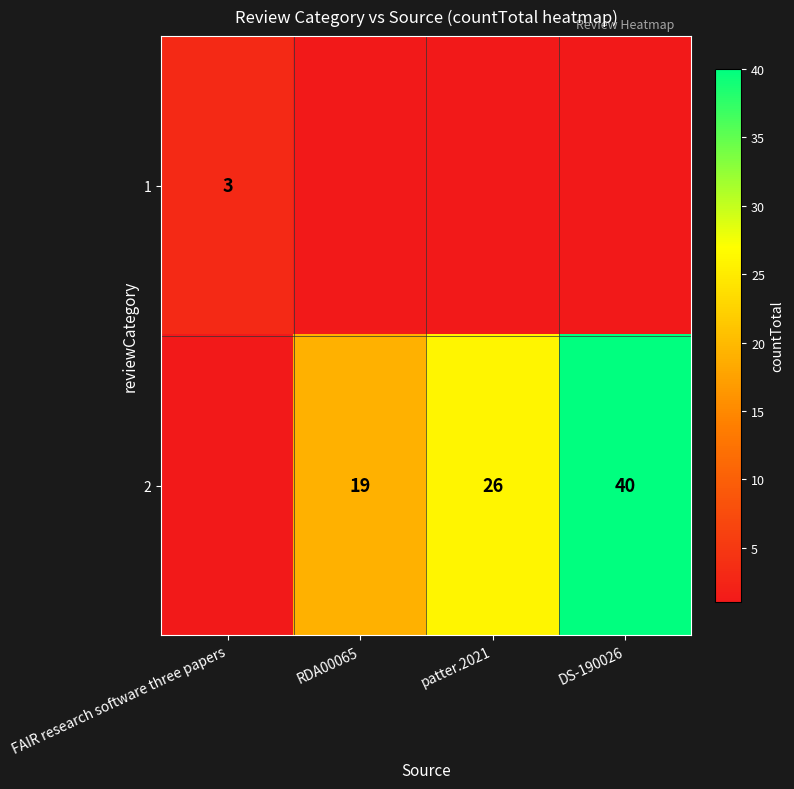

The value of 2 at patter.2021 is 13. True or false?

False